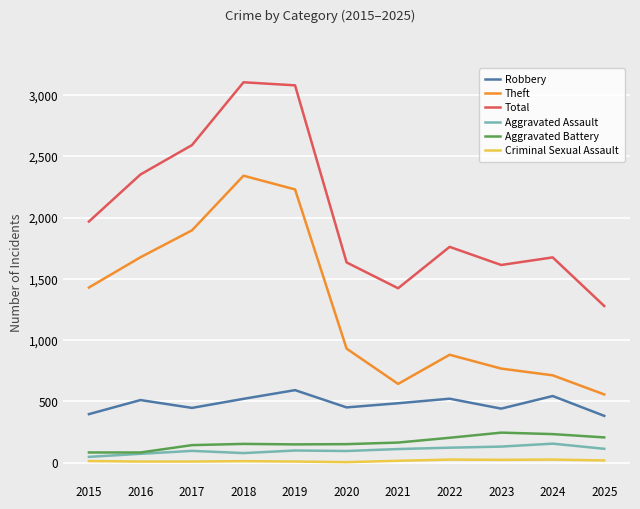

Which series has the largest total across all categories?

Total